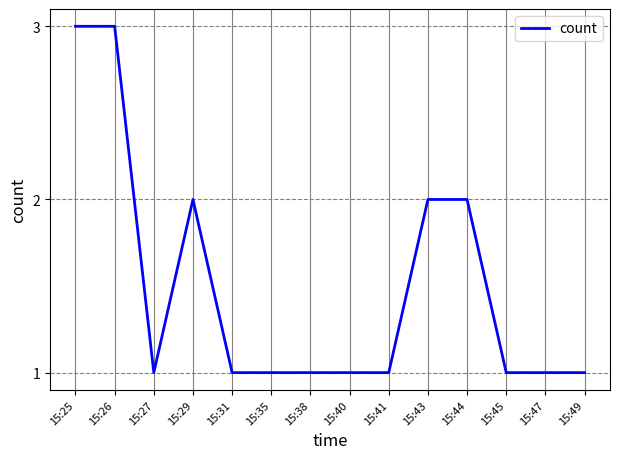

What is the maximum value shown in the chart?

3